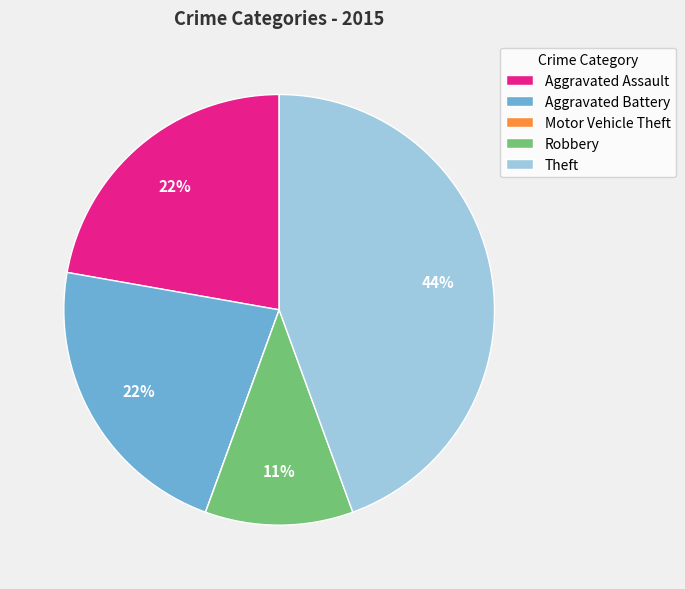

Is there any slice that represents more than half of the pie?

No